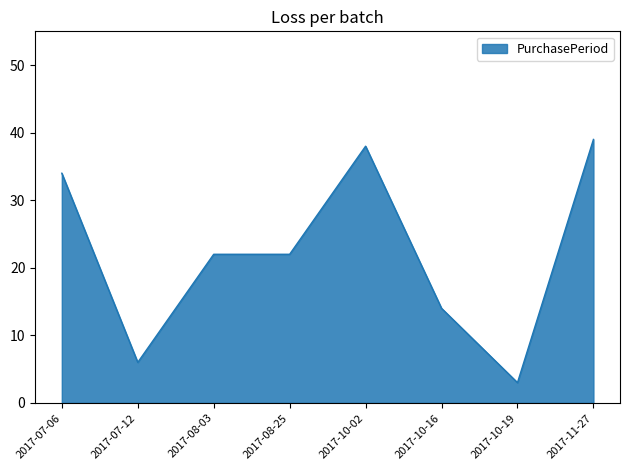

At which category does the data reach its first local valley?

2017-07-12